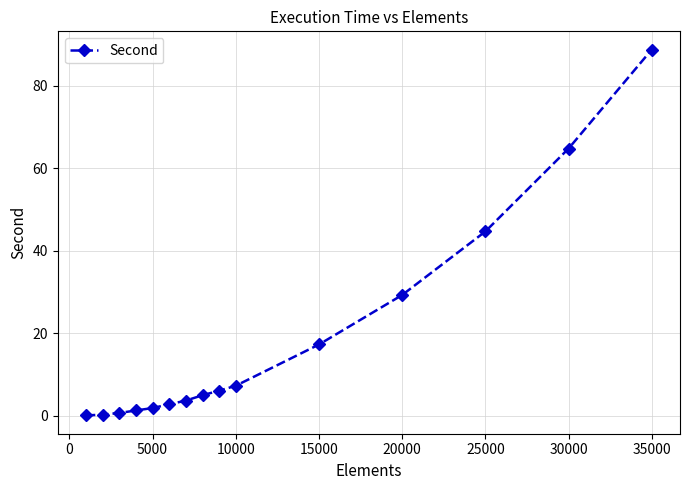

How many data points are less than 5?

7